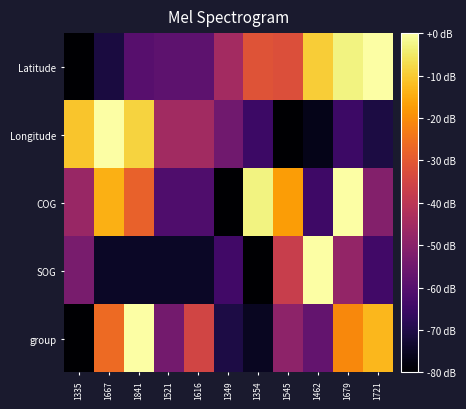

Reading right to left, extract all data points from this chart.

group: 1721=-13.0	1679=-20.9	1462=-57.5	1545=-49.3	1354=-75.2	1349=-70.5	1616=-35.2	1521=-54.3	1841=0.0	1667=-26.5	1335=-80.0
SOG: 1721=-64.0	1679=-48.0	1462=0.0	1545=-37.3	1354=-80.0	1349=-64.0	1616=-74.7	1521=-74.7	1841=-74.7	1667=-74.7	1335=-53.3
COG: 1721=-51.0	1679=0.0	1462=-64.6	1545=-17.4	1354=-3.0	1349=-80.0	1616=-61.3	1521=-61.3	1841=-28.3	1667=-14.1	1335=-47.0
Longitude: 1721=-70.8	1679=-64.7	1462=-76.3	1545=-80.0	1354=-64.9	1349=-54.7	1616=-45.0	1521=-45.0	1841=-8.6	1667=0.0	1335=-10.7
Latitude: 1721=0.0	1679=-2.9	1462=-9.6	1545=-32.3	1354=-31.3	1349=-44.8	1616=-58.7	1521=-58.7	1841=-60.0	1667=-71.0	1335=-80.0